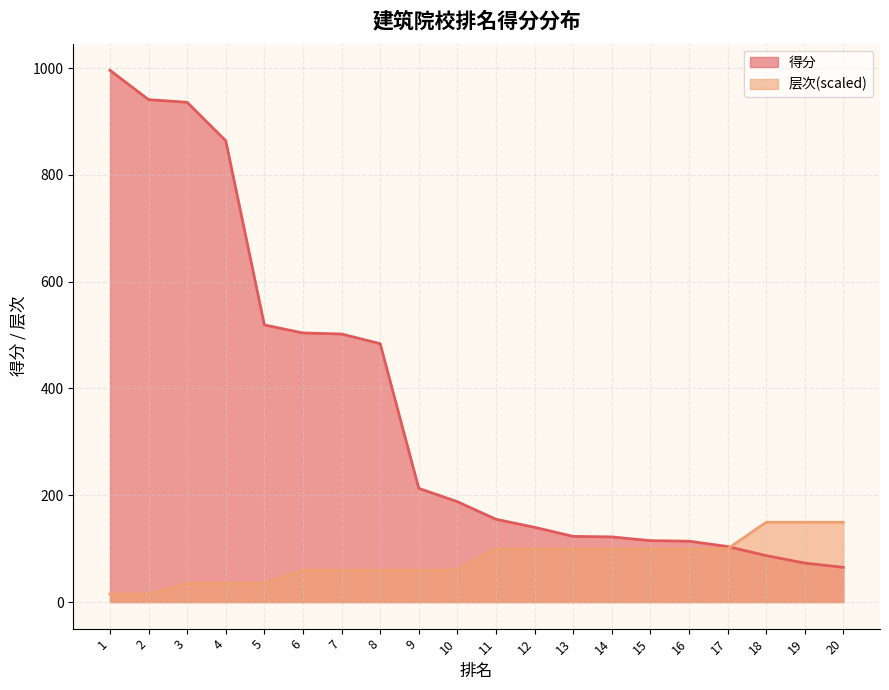

Is the value of 层次 at 5 greater than the value of 得分 at 11?

No